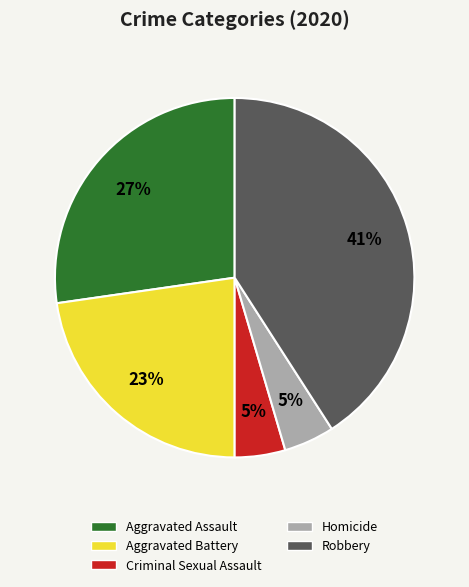

Is Criminal Sexual Assault the majority of the pie?

No